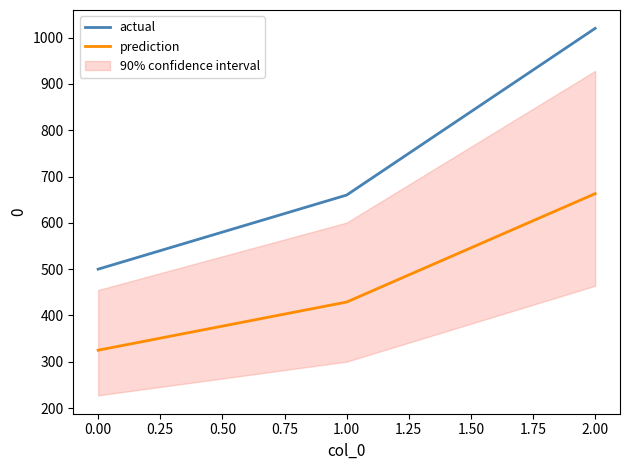

Is it true that actual equals 547 at 2.00?

False